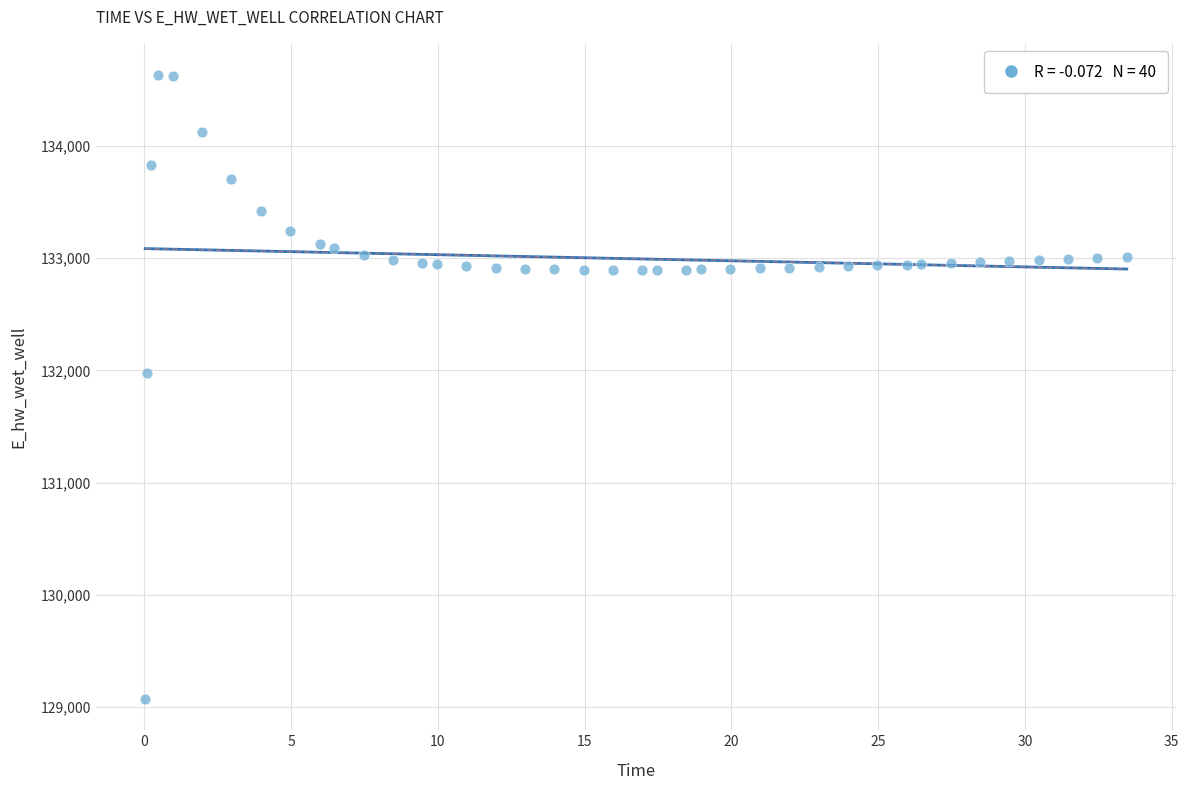

What Y value in the scatter plot is closest to 131851?

131972.8